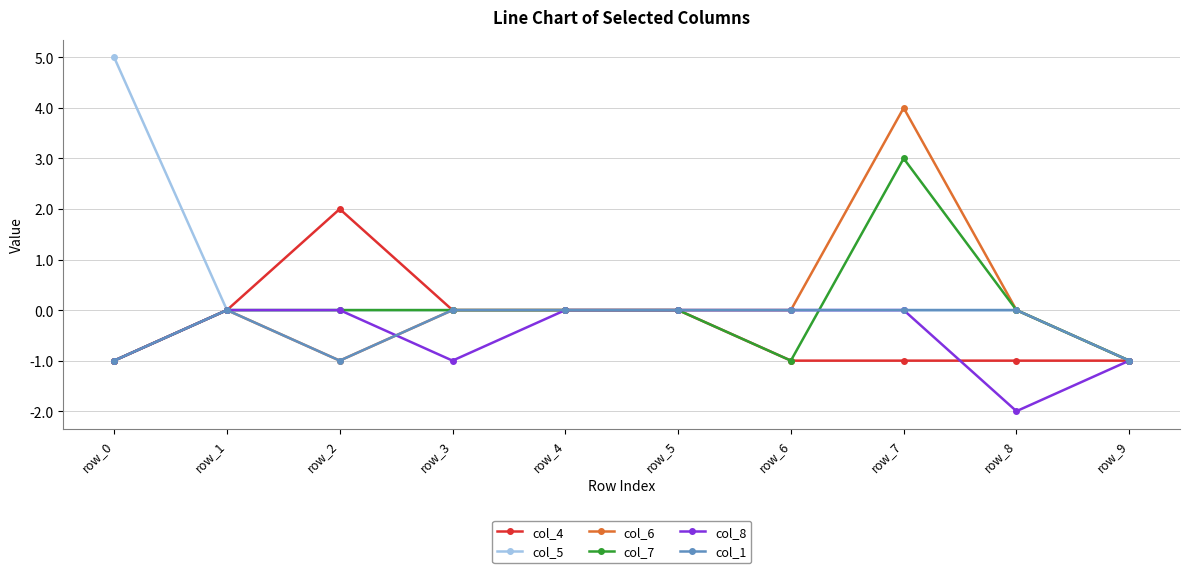

At which category is the sum across all series the highest?

row_7